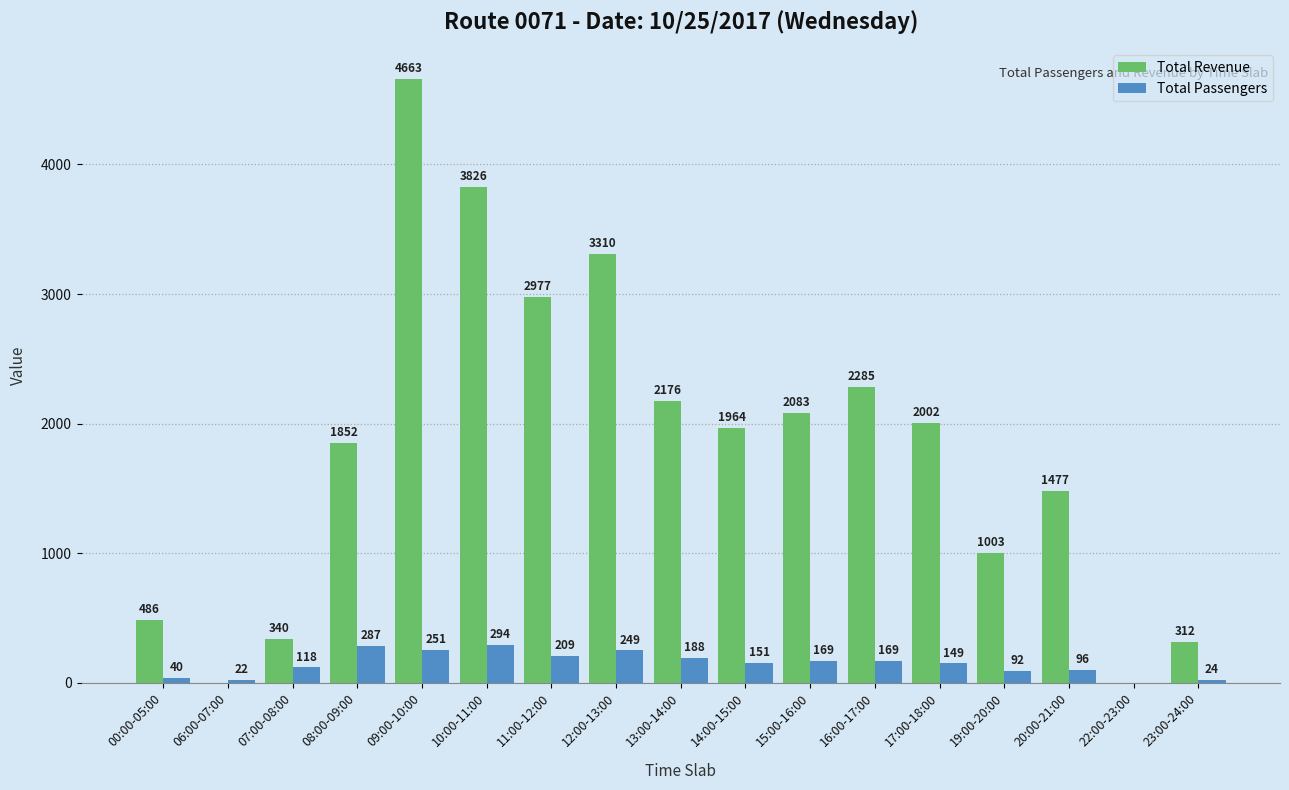

What is the spread (max minus min) of values at 06:00-07:00?

22